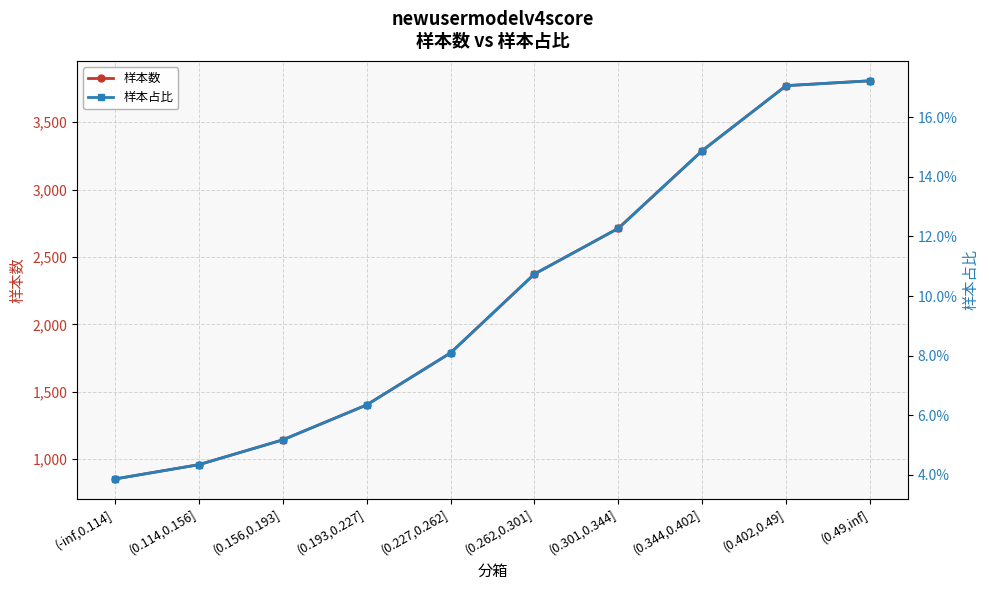

What is the average value of the 样本占比 series?

0.1